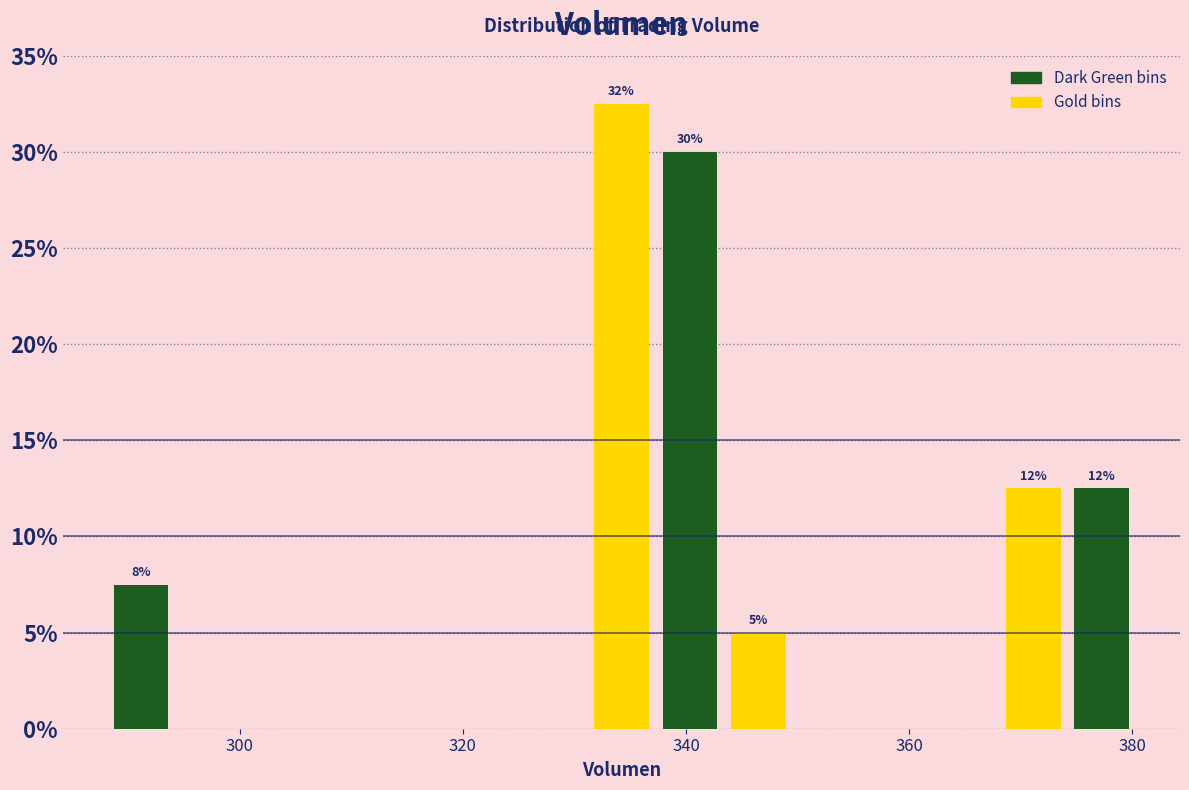

Read against the x-axis, roughly where is the centre of the tallest bar?

334